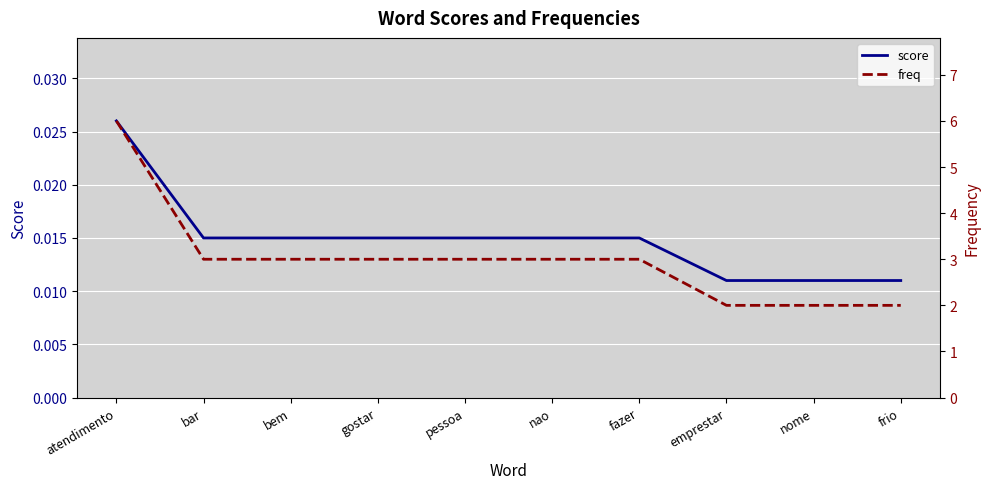

Is this an area chart (filled region under the line)?

No